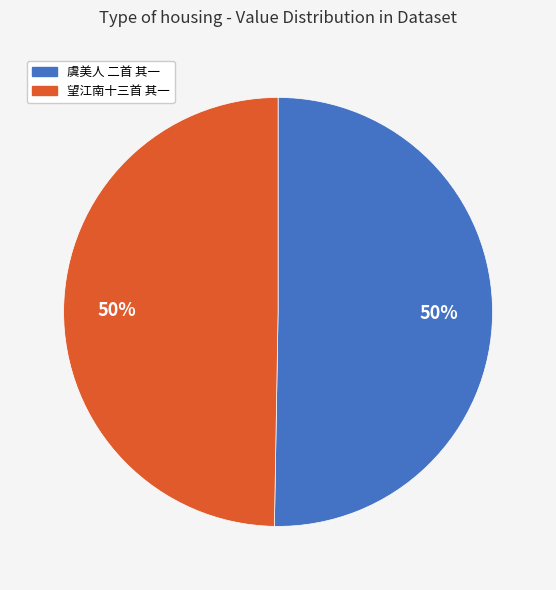

To the nearest percent, what is the average slice percentage?

50%